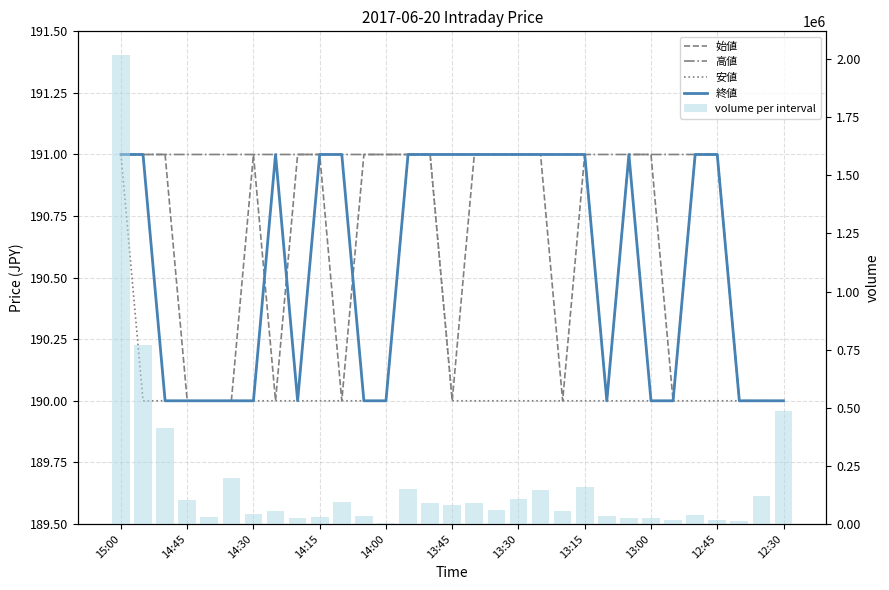

Between 13:00 and 29, which is larger?

13:00